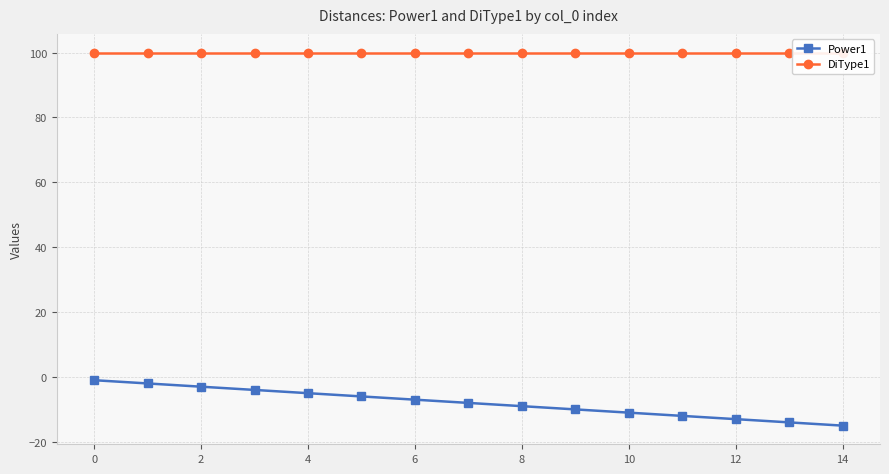

True or false: Power1 has a value of -15 at 14.

True